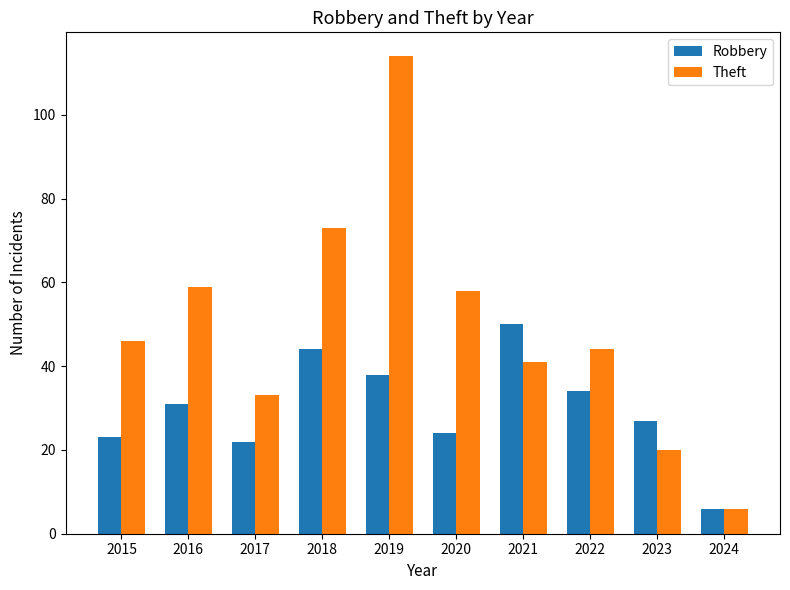

How many distinct data groups are displayed?

2